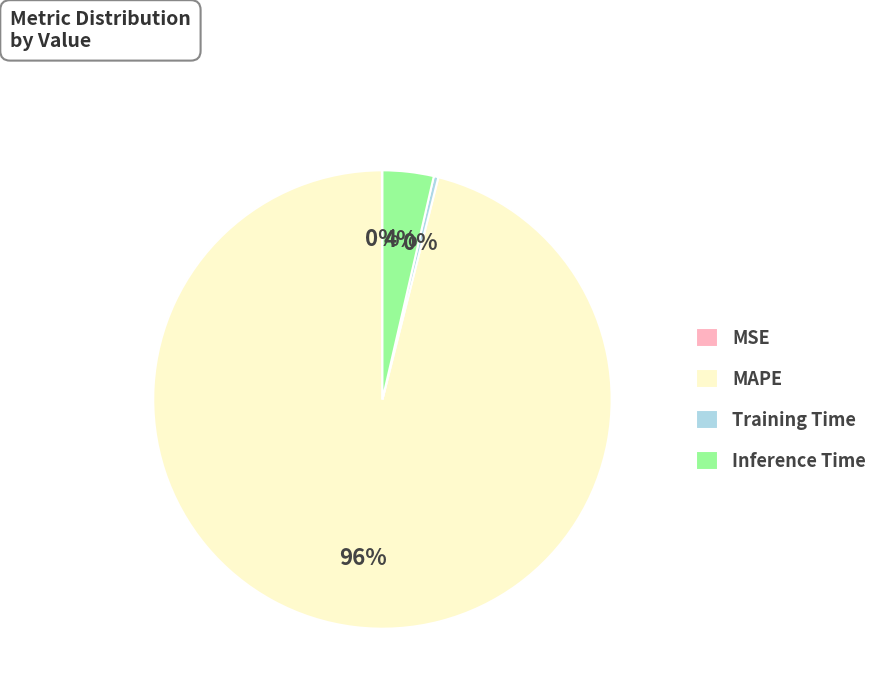

To the nearest percent, what percentage of the pie is Inference Time?

4%